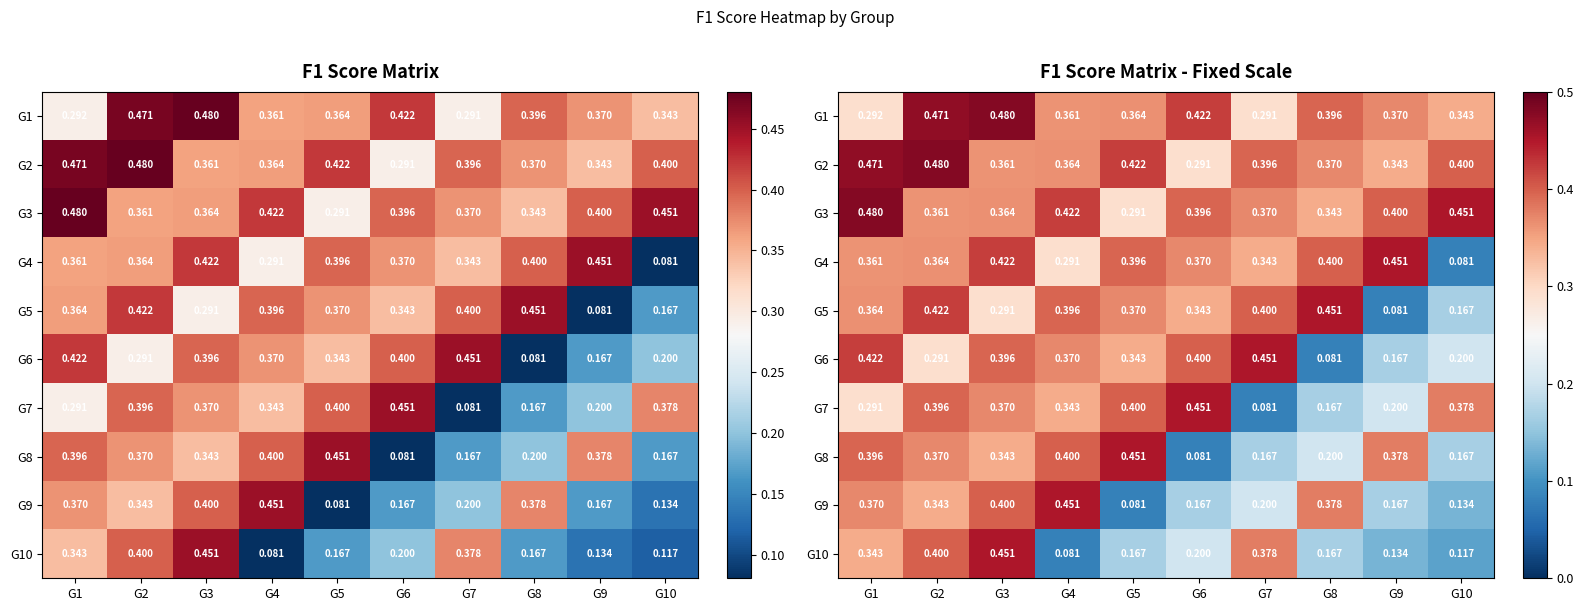

What is the smallest value displayed?

0.1